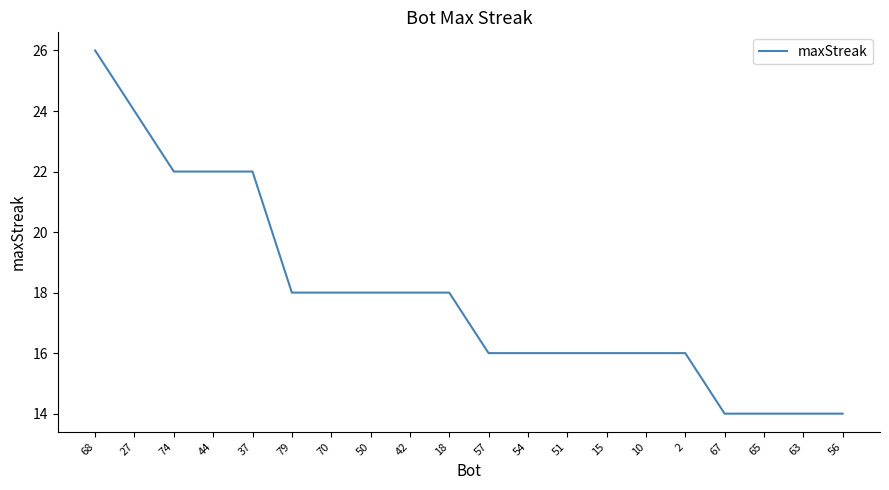

What position from the left is 44?

4